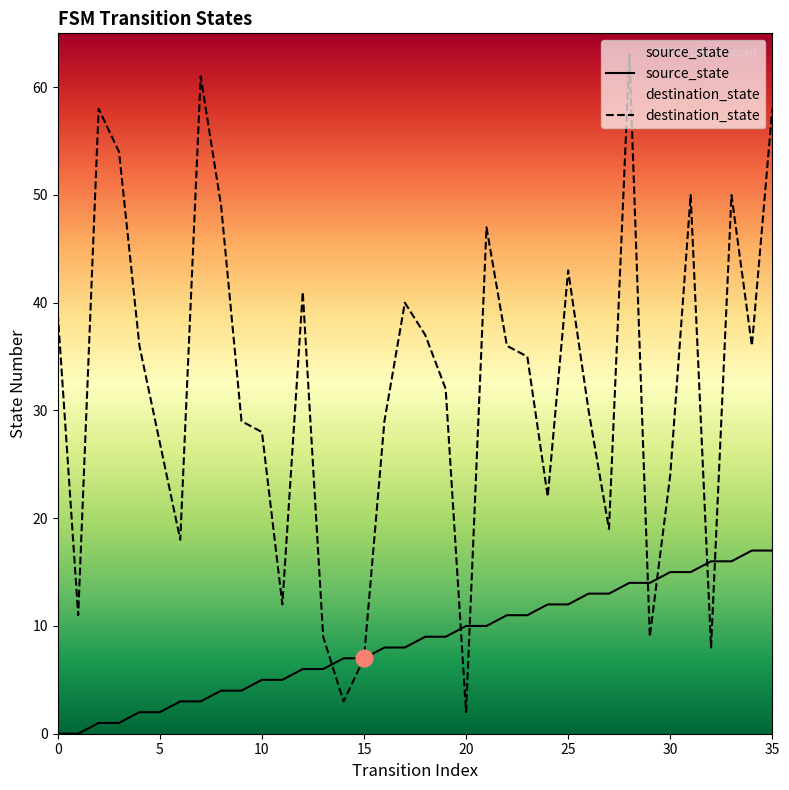

Where do source_state and destination_state first cross each other?

13 and 14